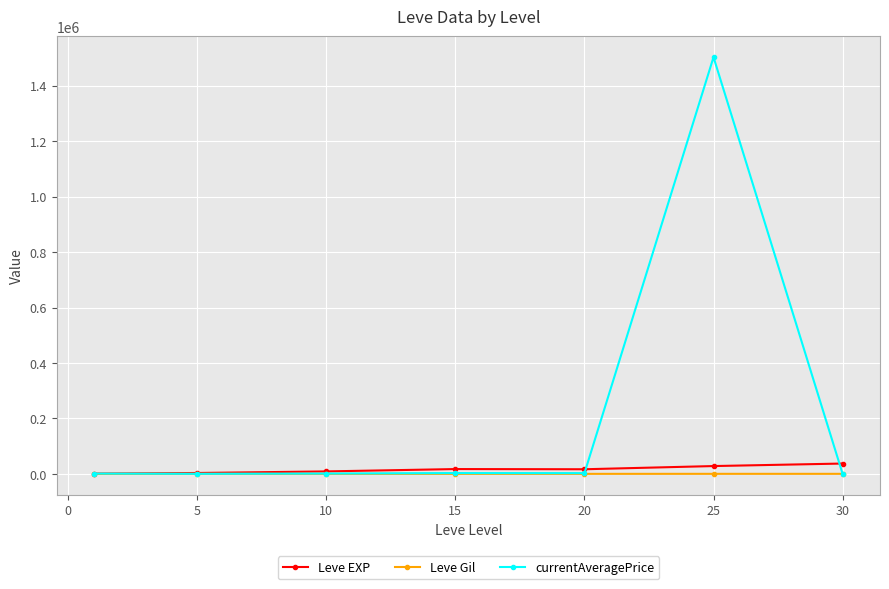

What is the highest value of the currentAveragePrice series?

1502966.6